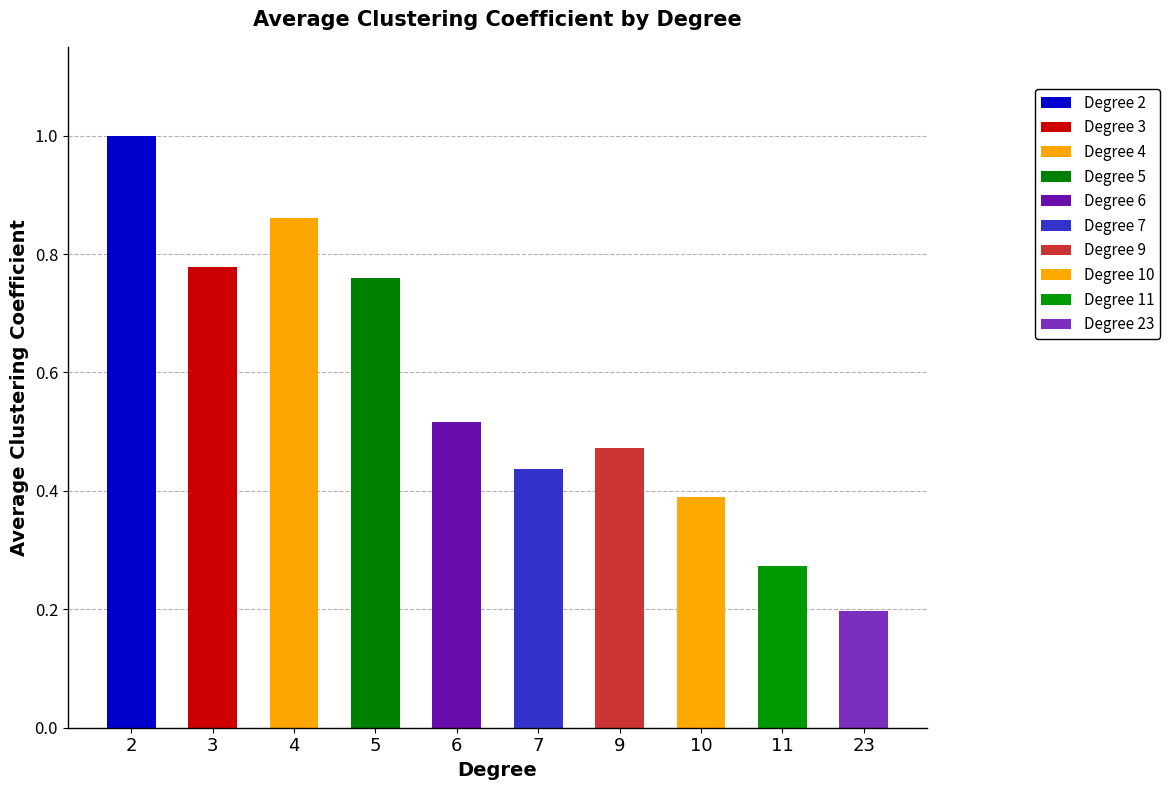

Which series has the widest spread of values?

Degree 2